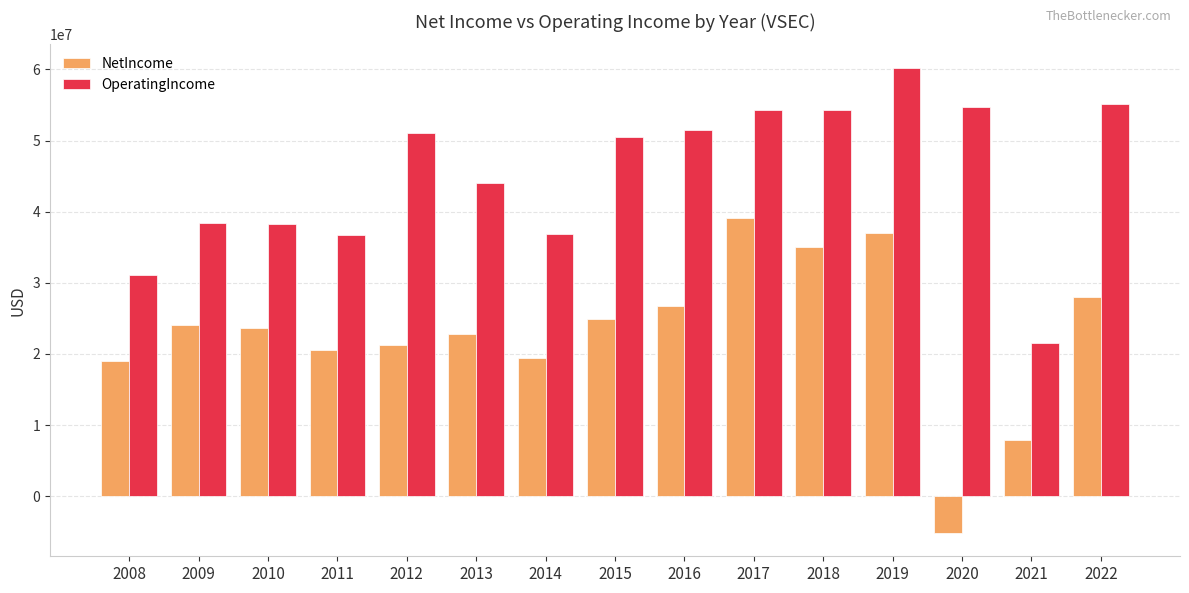

Which series changed the most between 2009 and 2022?

OperatingIncome